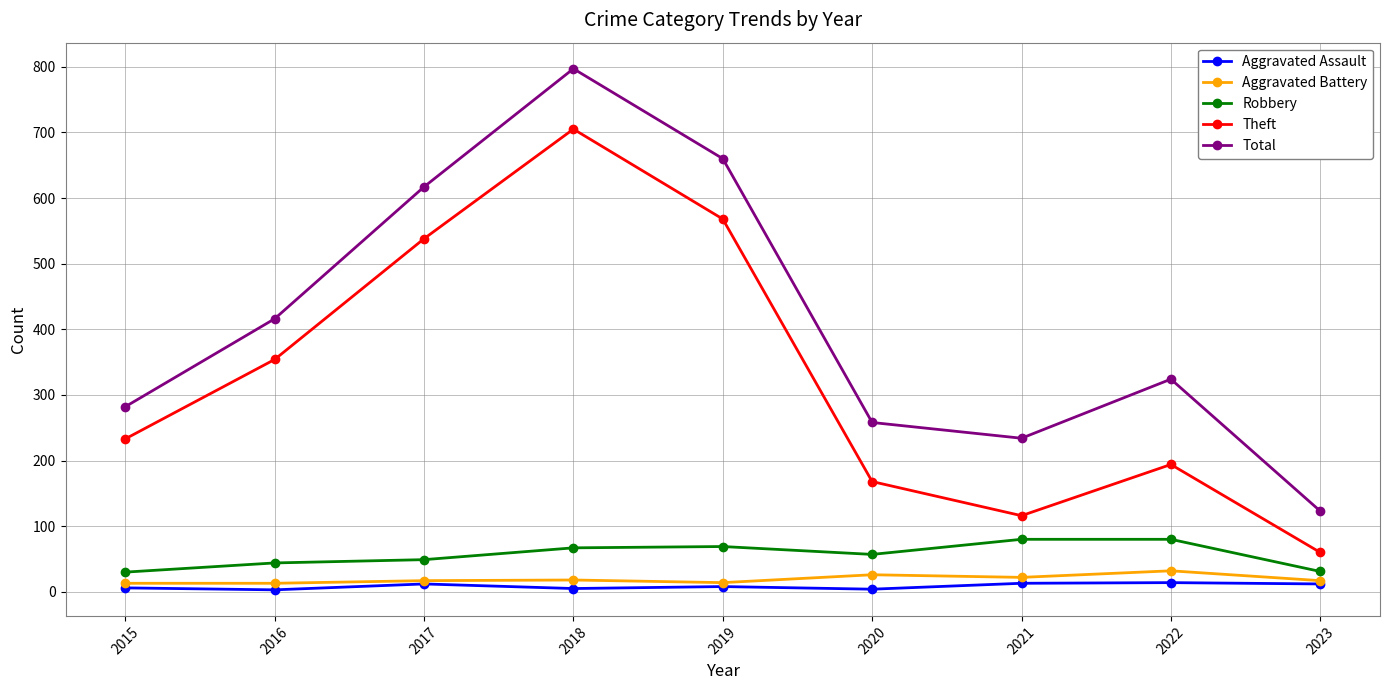

True or false: Total and Theft cross at least once.

False